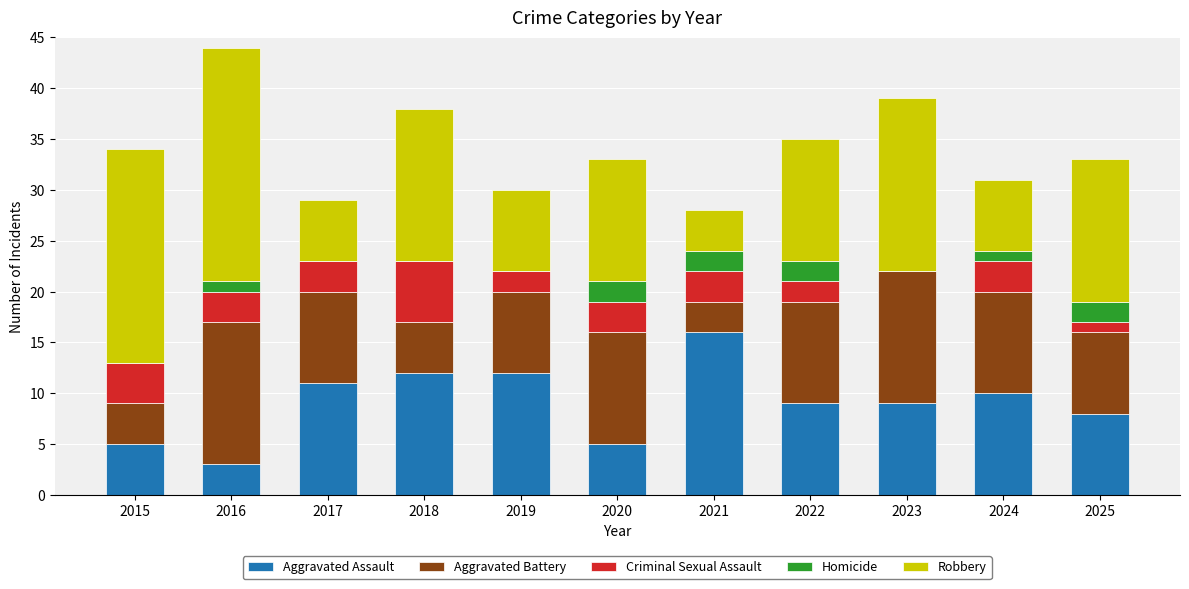

What is the highest value of the Aggravated Assault series?

16